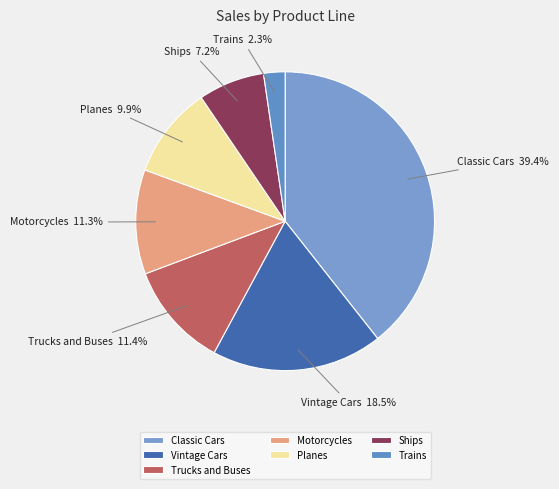

The Trucks and Buses slice represents 11% of the pie. True or false?

True